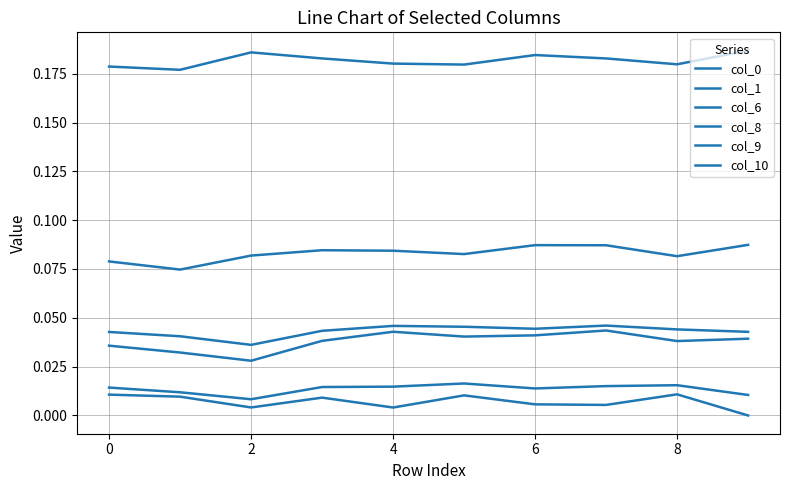

Which category has the highest value in the col_0 series?

7